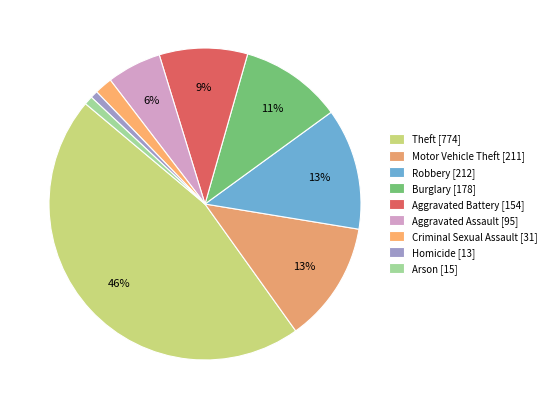

Is there any slice that represents more than half of the pie?

No